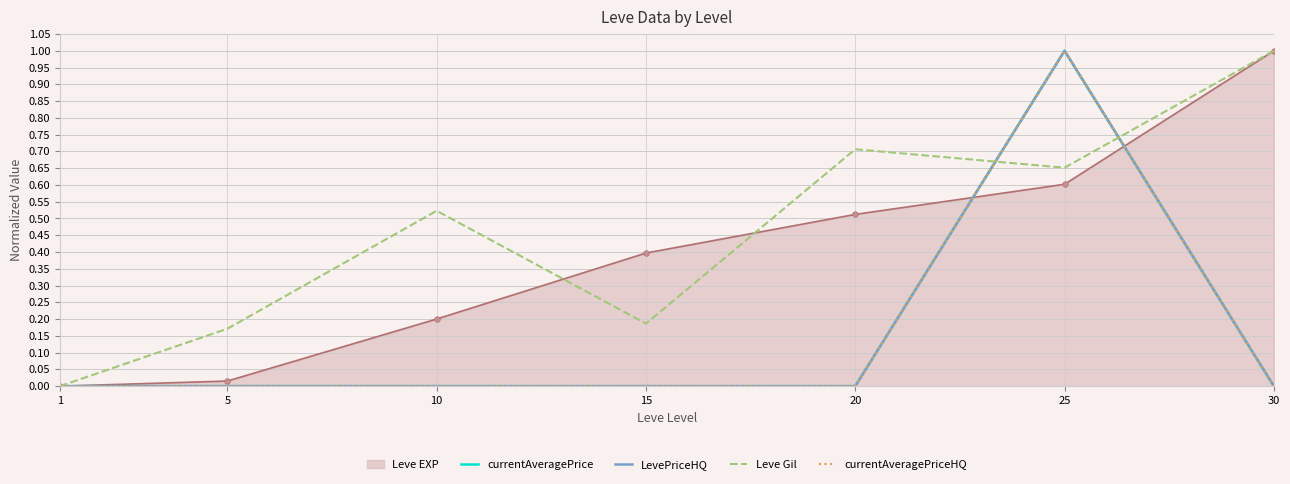

At which category is the sum across all series the highest?

25